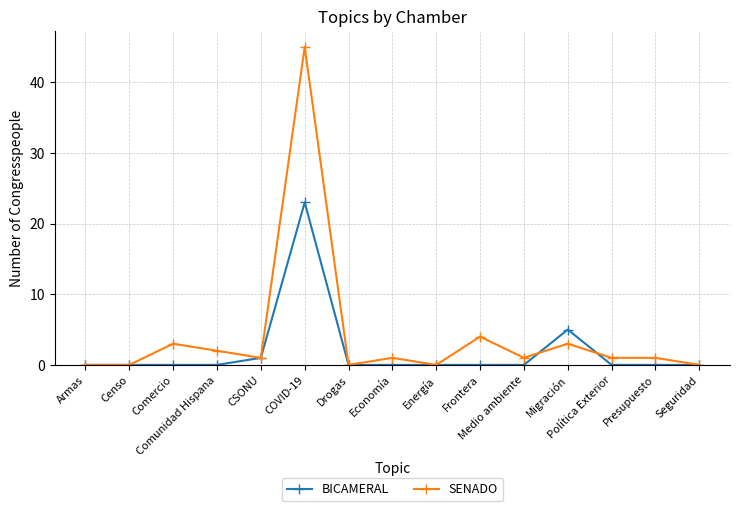

How many data points does each series have?

15